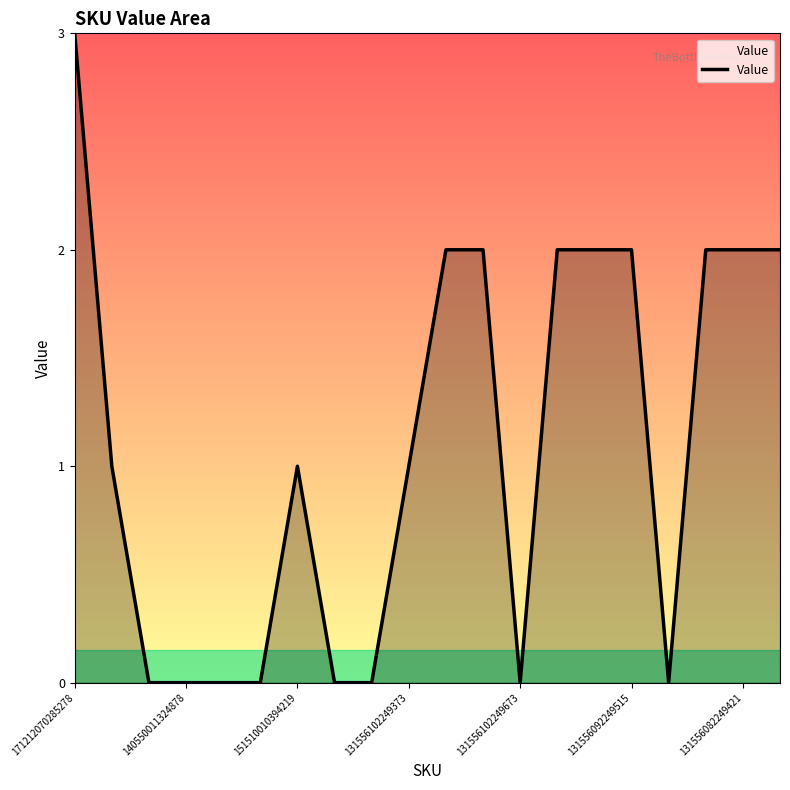

What is the greatest value displayed?

3